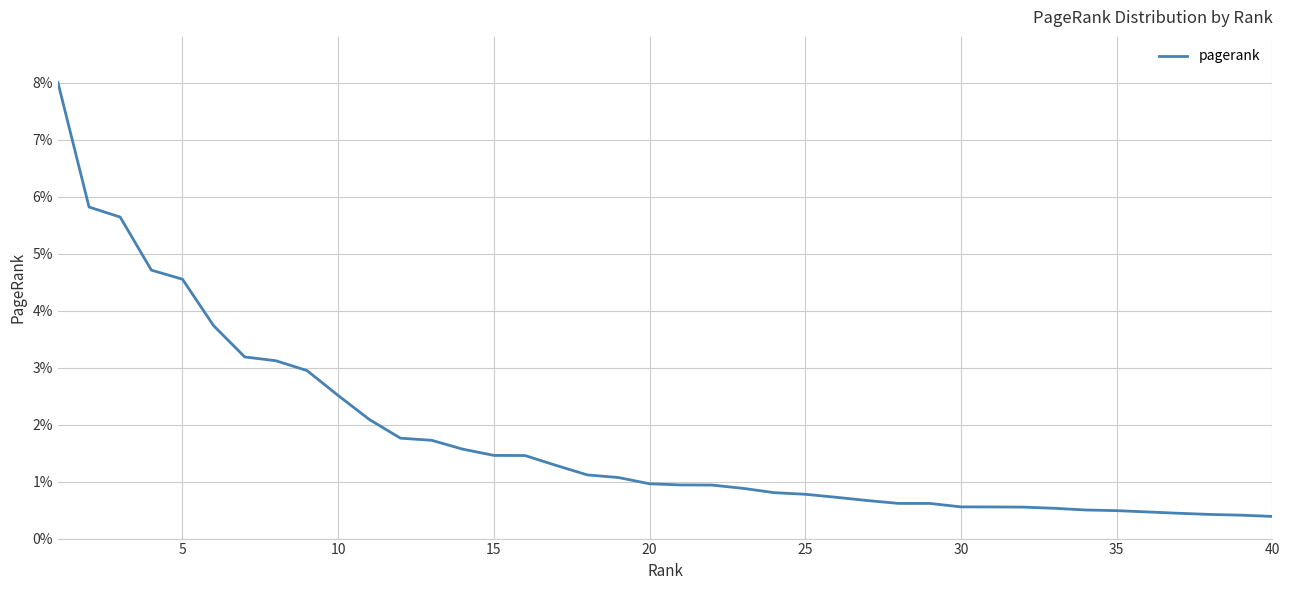

Does the chart have visible grid lines?

Yes